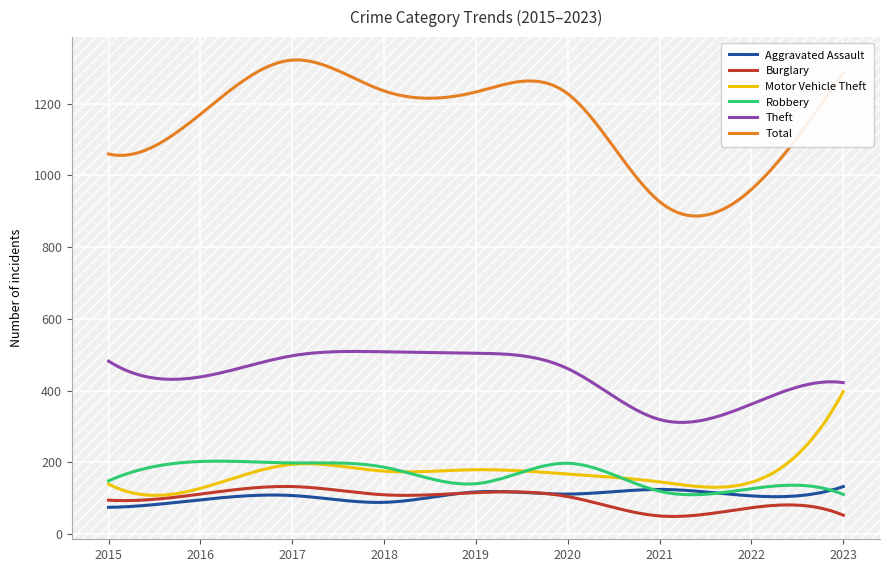

Which series has the widest spread of values?

Total